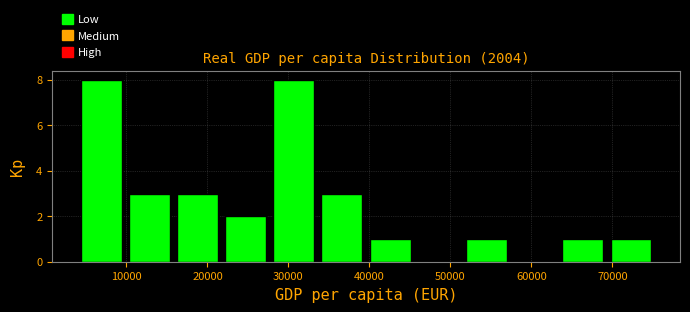

Reading left to right, transcribe this chart: for each bar, give the range it covers on the x-axis and its height. Neither the bar edges nor the heights are printed on the chart, so give them approximately, as read against the axes.

4000 to 10000: 8
10000 to 16000: 3
16000 to 22000: 3
22000 to 28000: 2
28000 to 34000: 8
34000 to 40000: 3
40000 to 46000: 1
46000 to 51000: 0
51000 to 57000: 1
57000 to 63000: 0
63000 to 69000: 1
69000 to 75000: 1